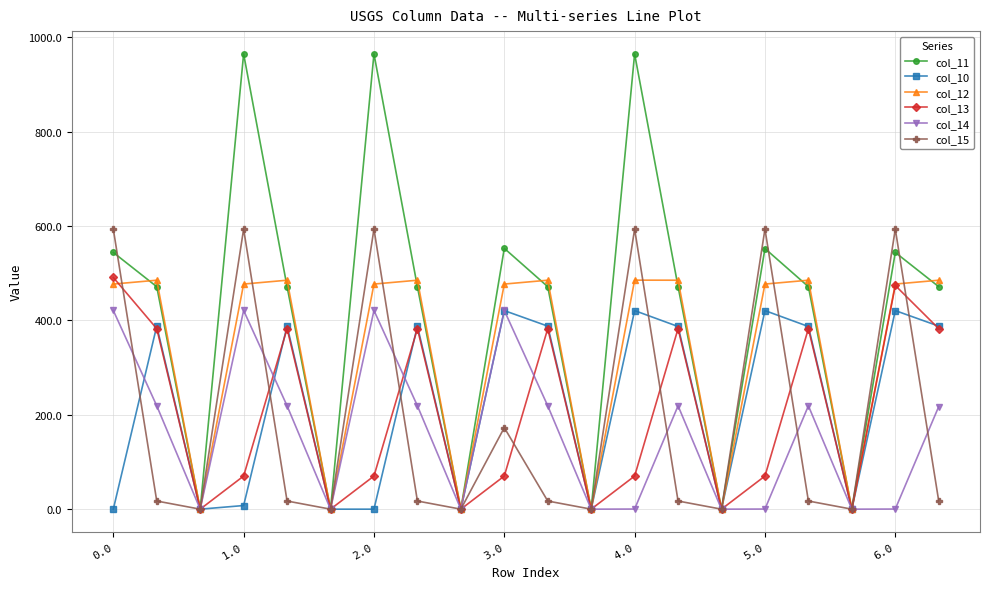

At how many categories does at least one series exceed 279?

14